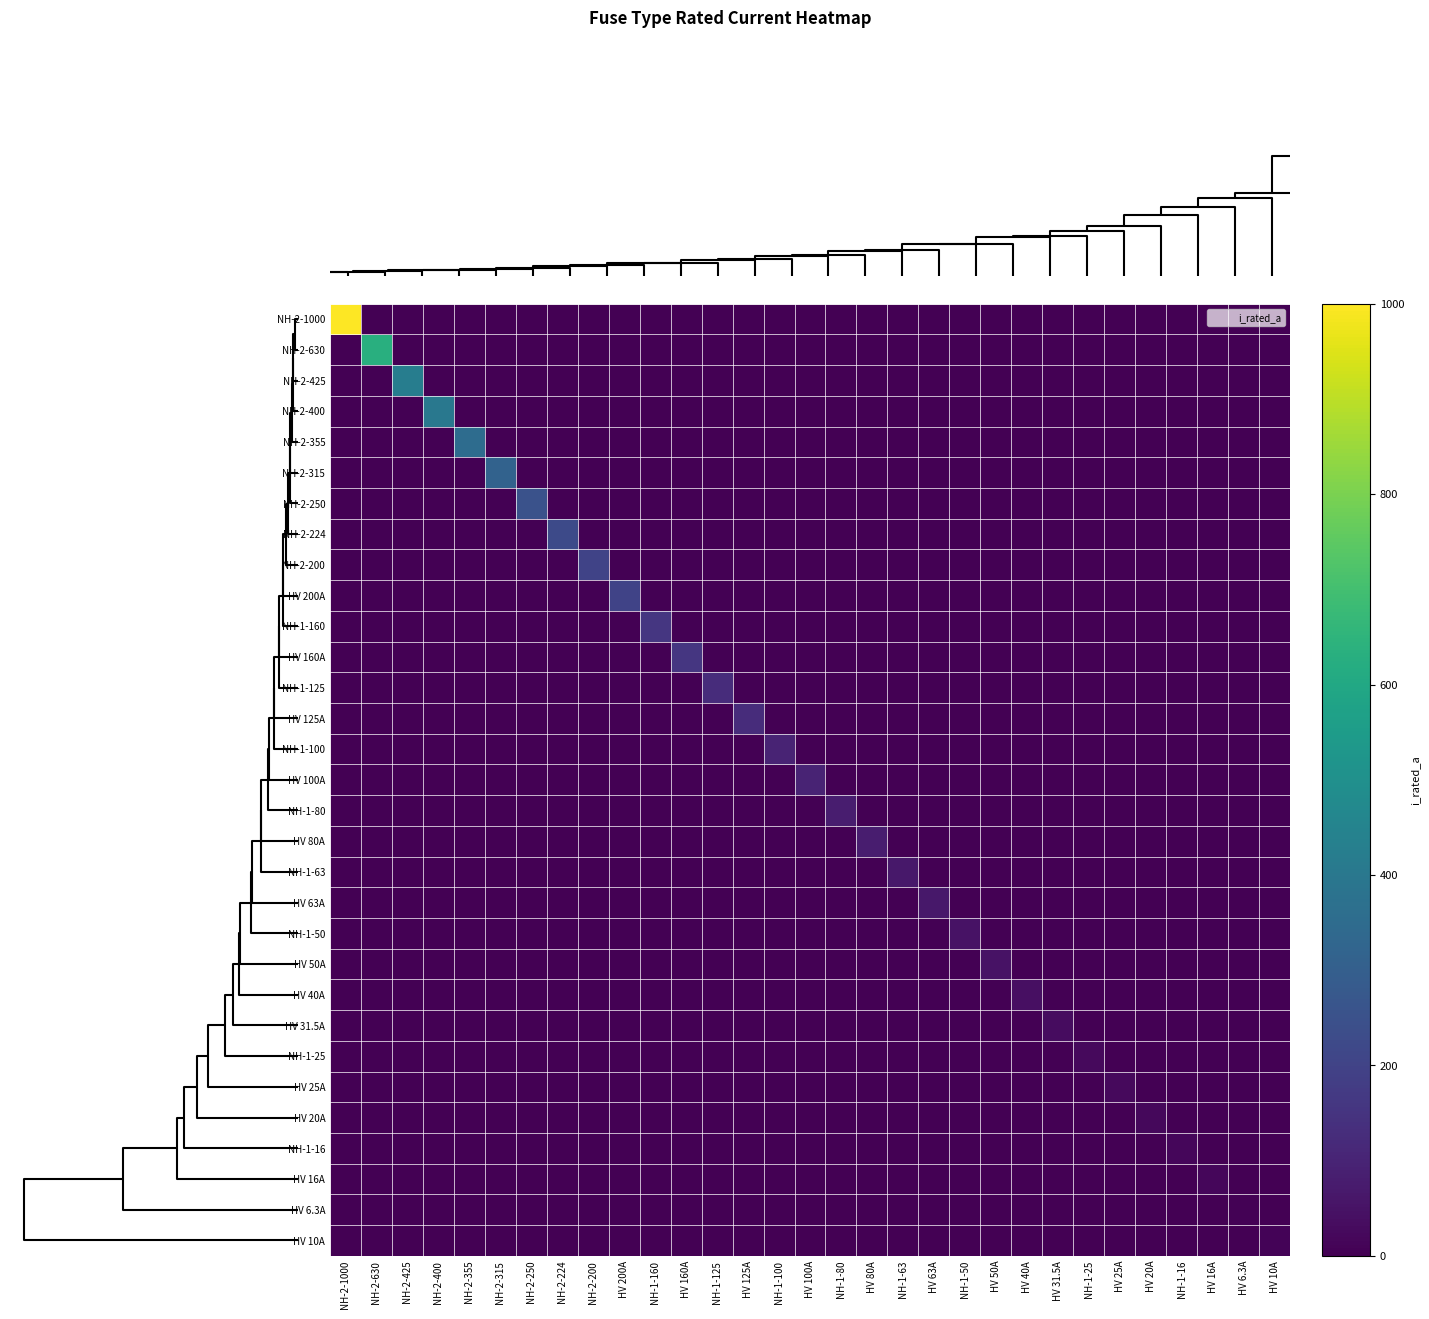

What is the total value across all series at NH-1-50?

50.0